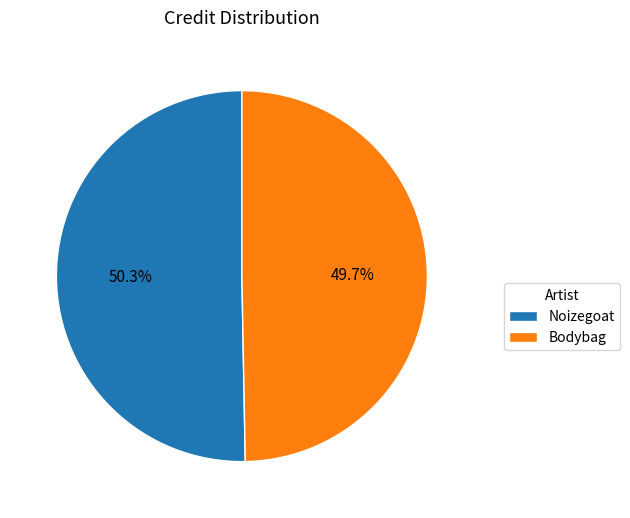

Does Noizegoat account for over 50% of the chart?

Yes